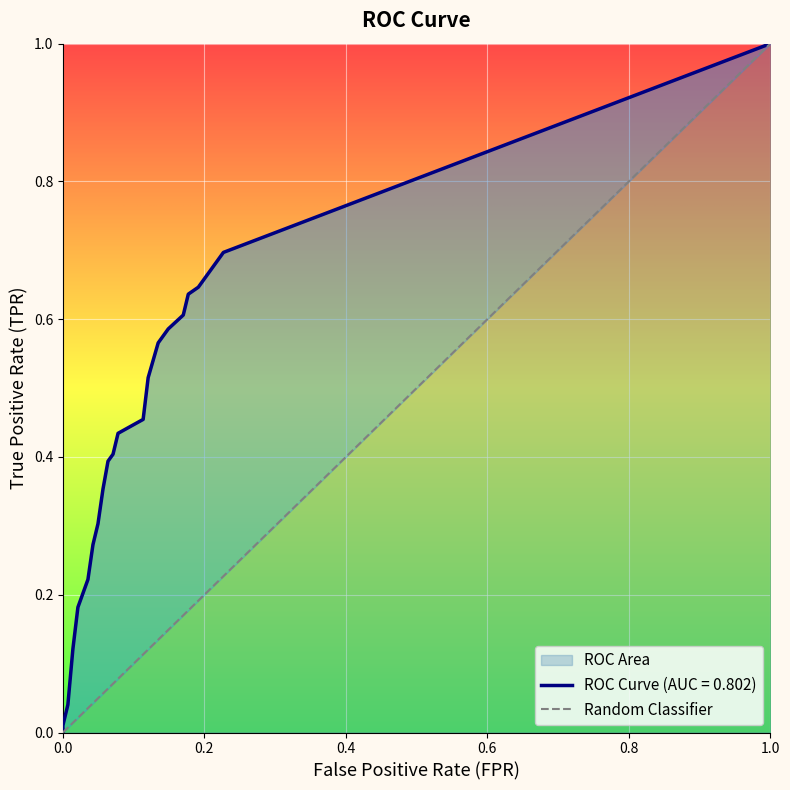

Count the values in the range 0 to 1.

2